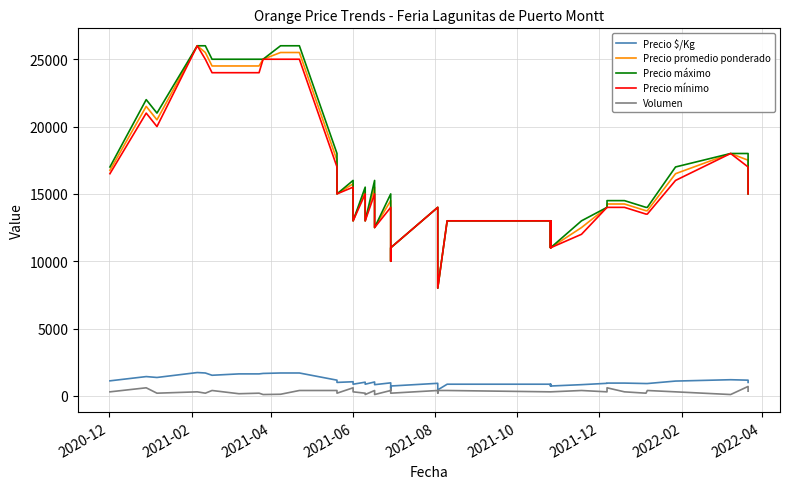

Does the chart display data point markers on the line(s)?

No